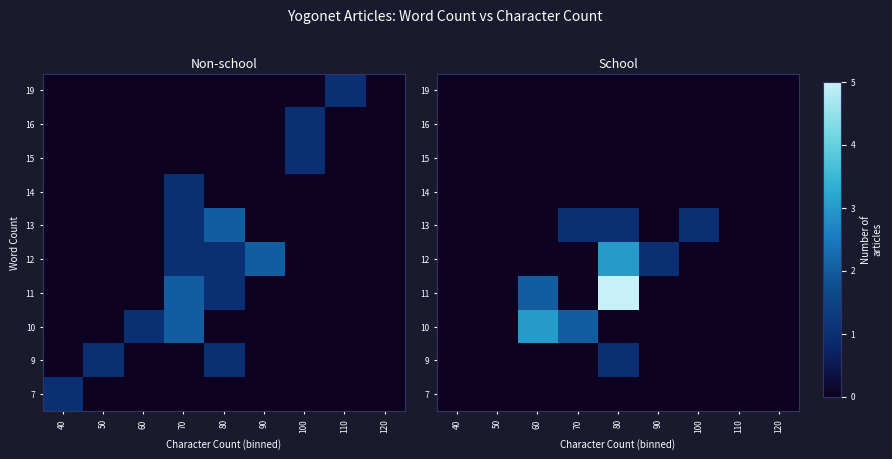

At 80, list the series in order from smallest to largest.

7, 10, 14, 15, 16, 19, 9, 13, 12, 11